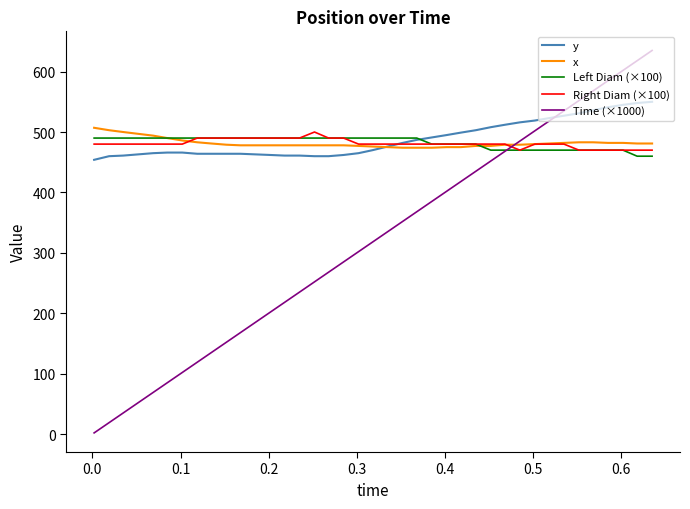

Which series has the largest range (max minus min)?

Time (×1000)